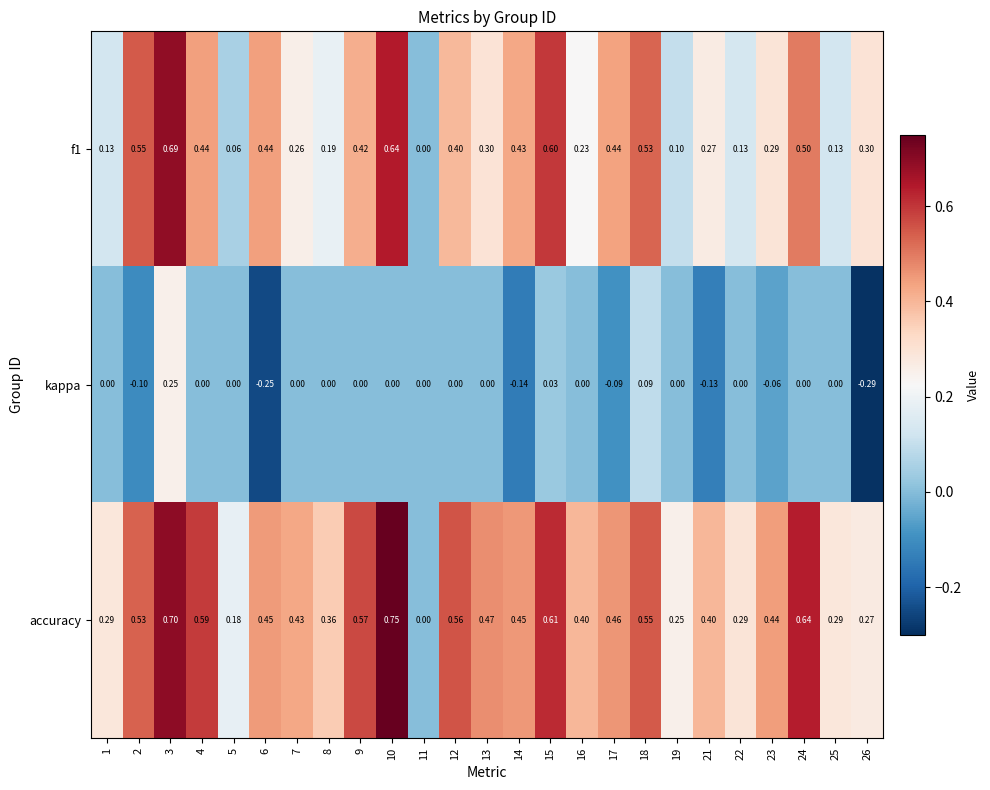

Which series has the widest spread of values?

accuracy